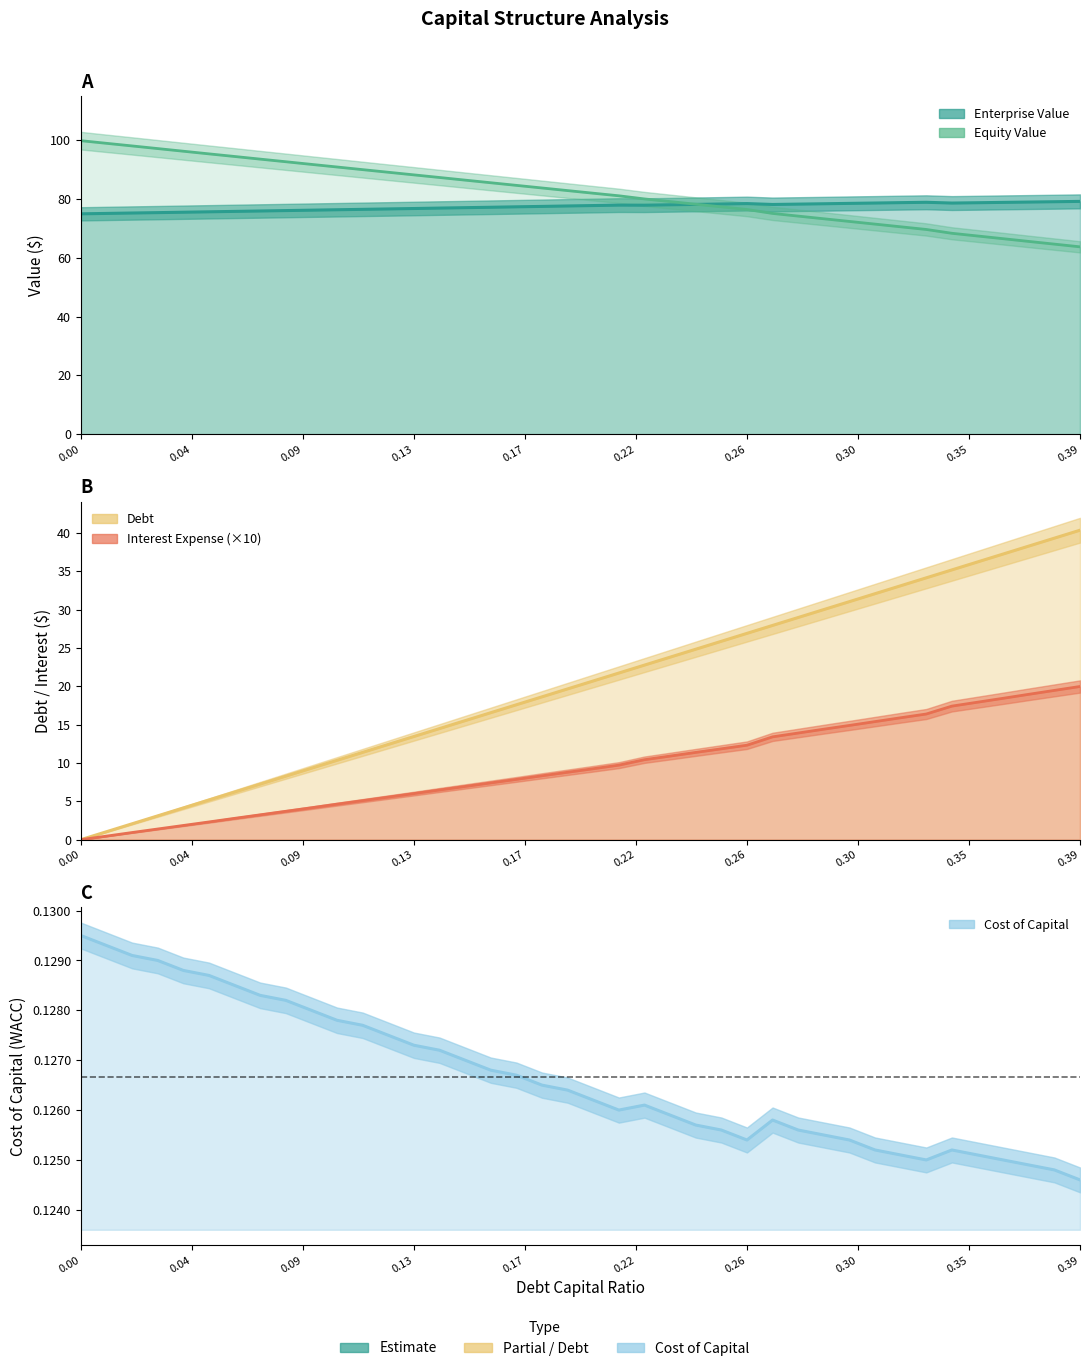

What position from the left is 0.12?

13